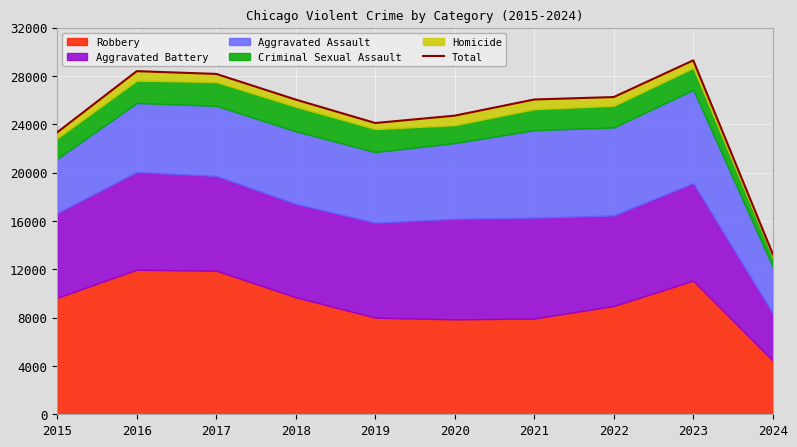

What is the change in value from 2016 to 2019?

-4291